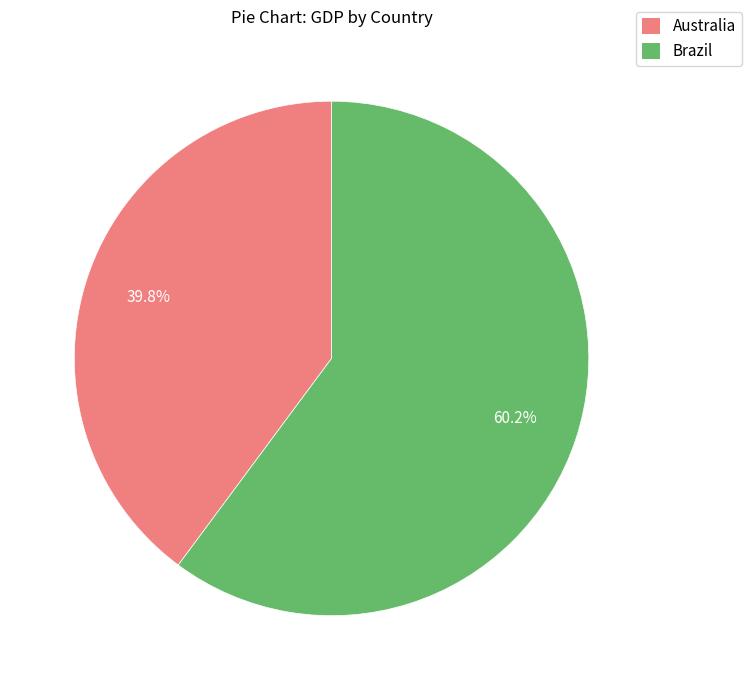

What percentage is the Australia slice, to the nearest percent?

40%